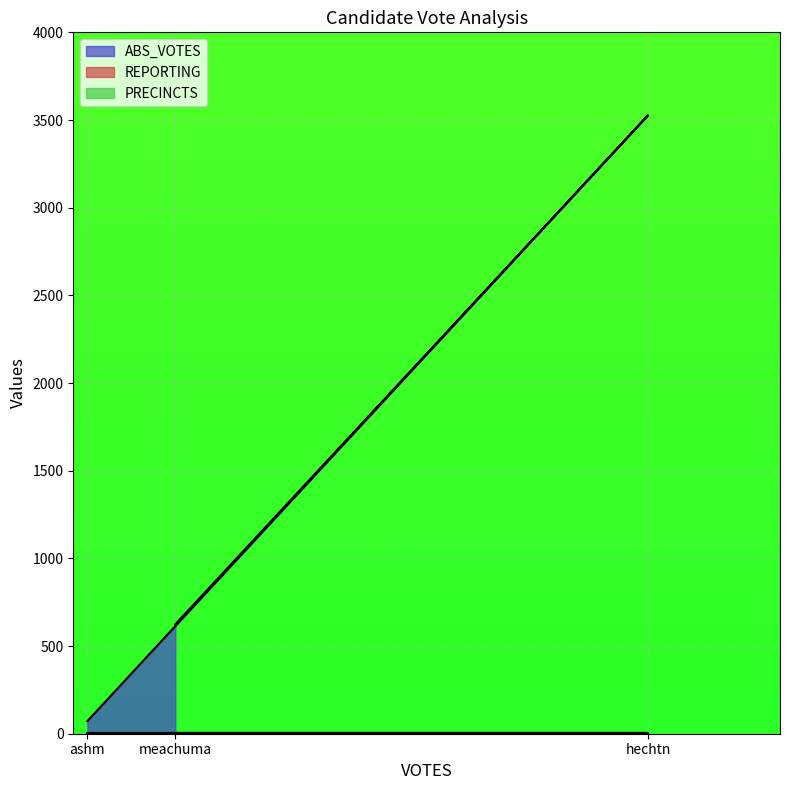

Which category has the highest value in the ABS_VOTES series?

hechtn